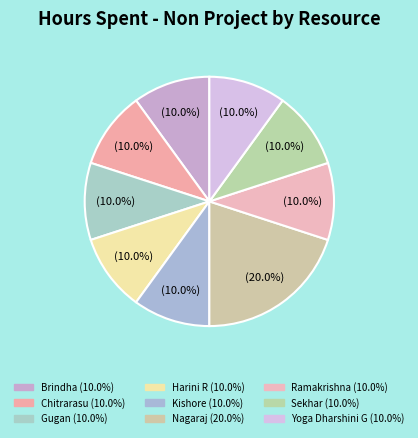

What is the total percentage of Chitrarasu and Sekhar?

20.0%